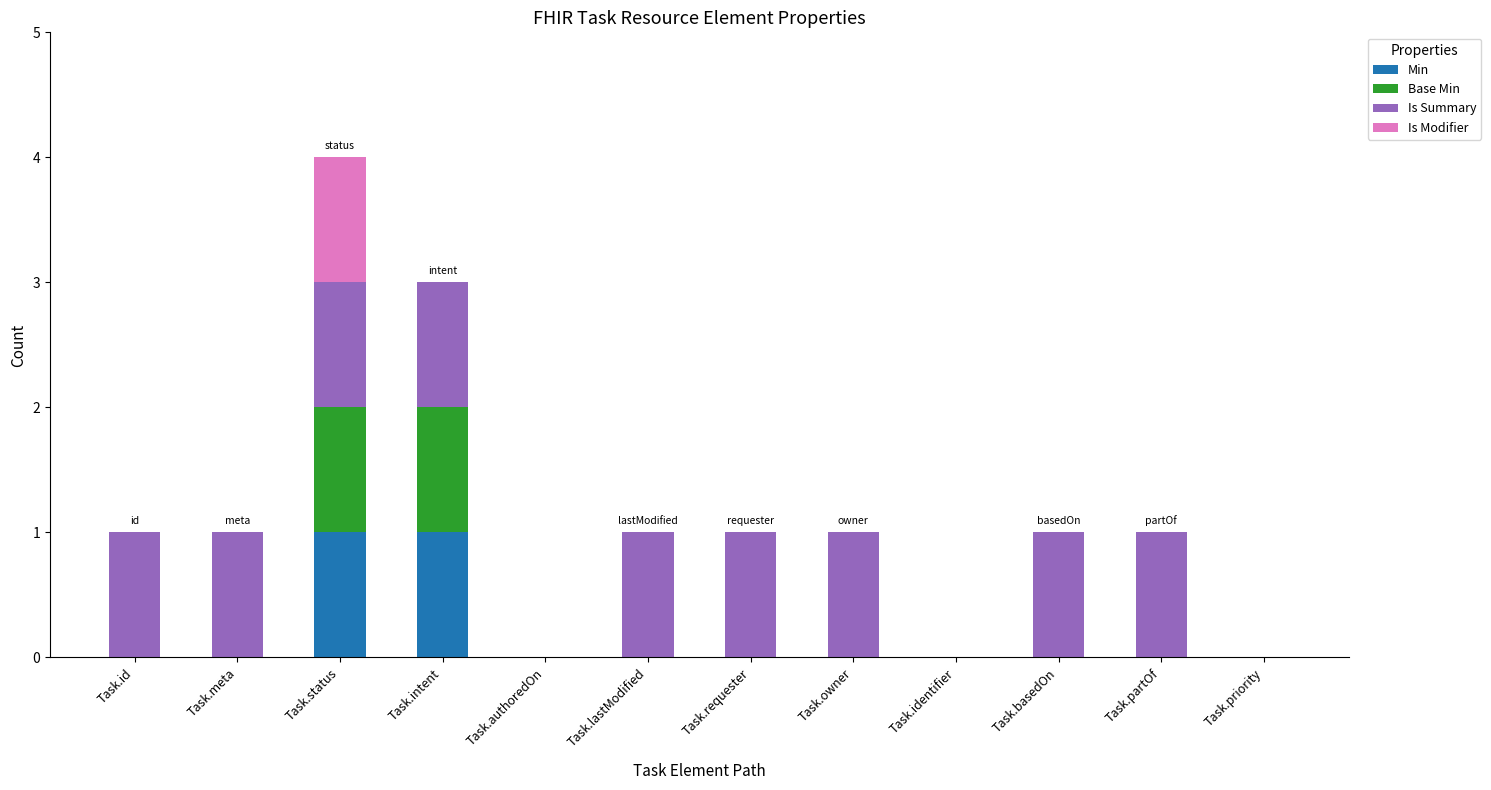

At which category is the sum across all series the highest?

Task.status